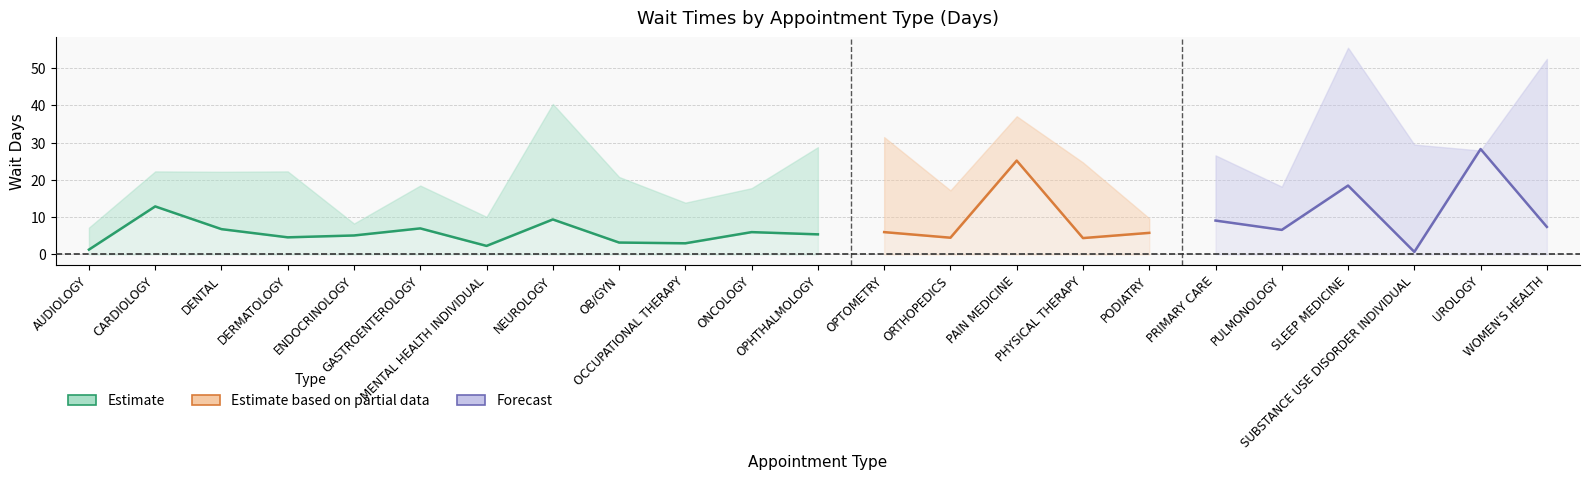

What position from the left is PHYSICAL THERAPY?

16